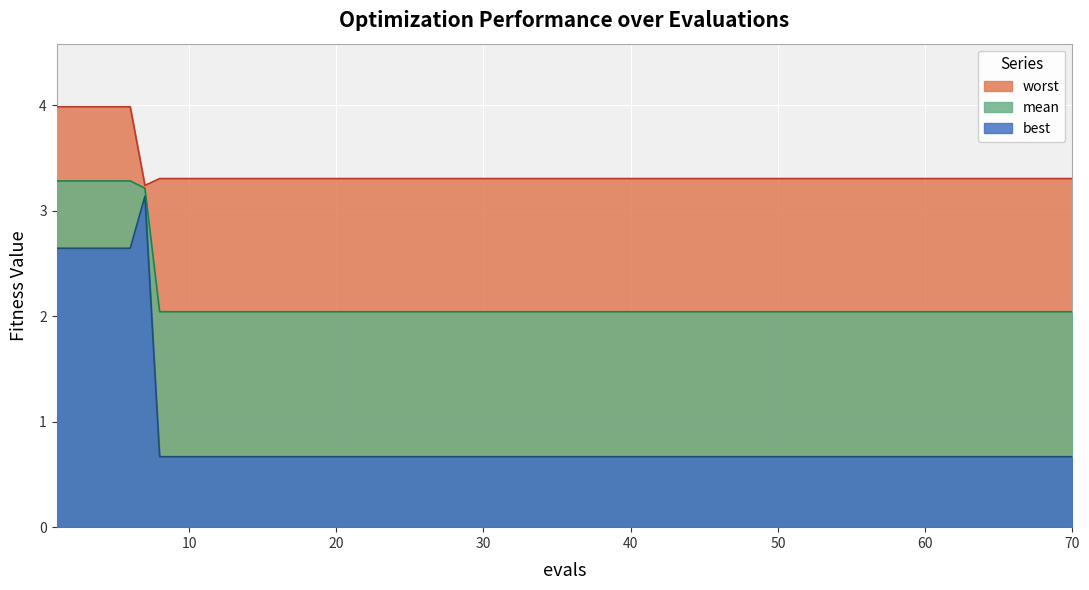

True or false: best has more than 2 interior local peaks.

False